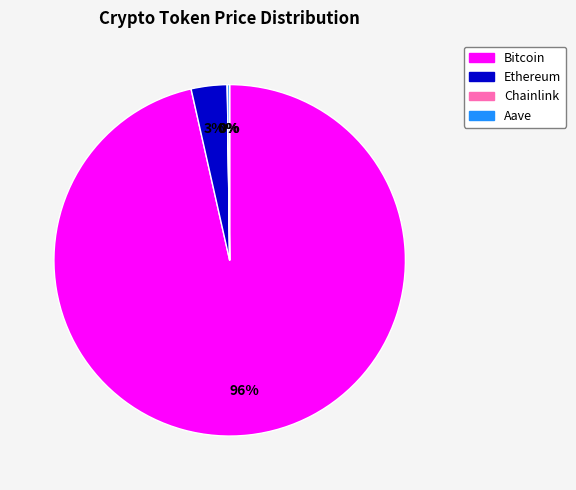

Which category accounts for the majority?

Bitcoin